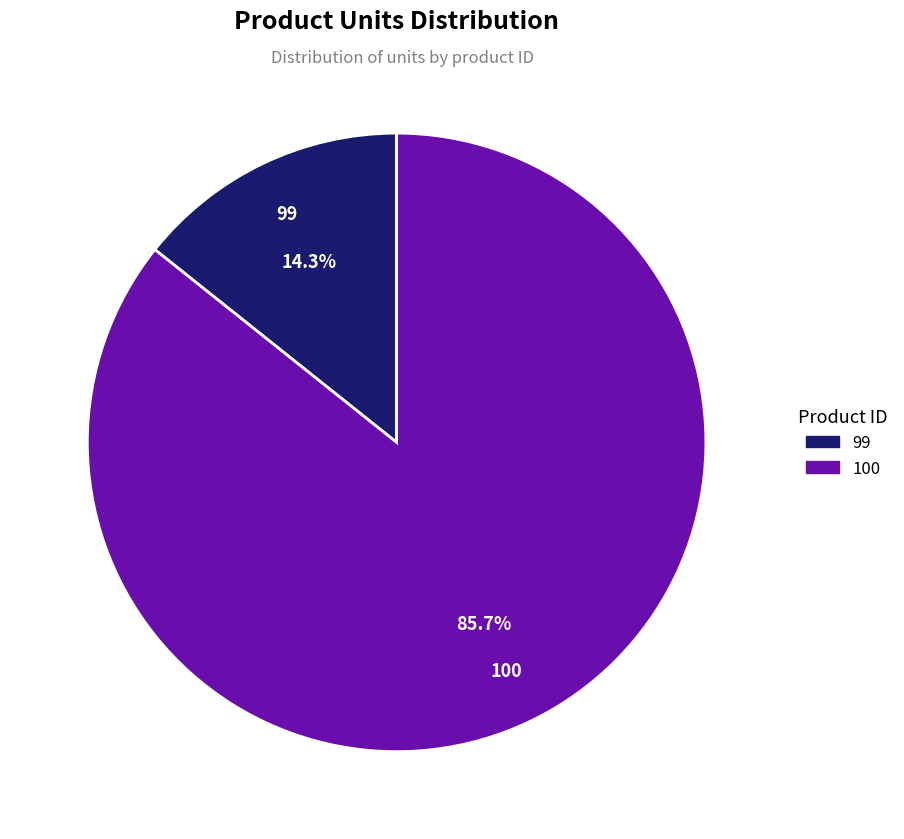

What is the total percentage of 100 and 99?

100.0%